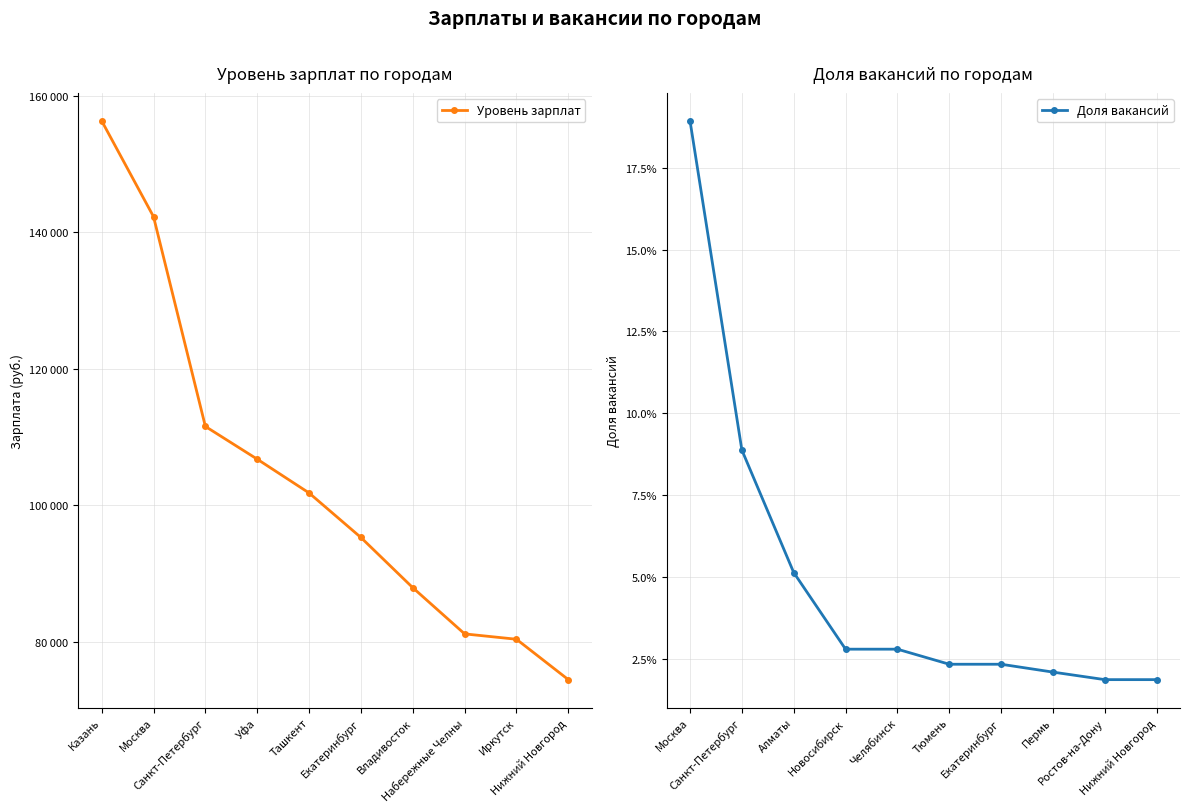

What position from the right is Уфа?

7